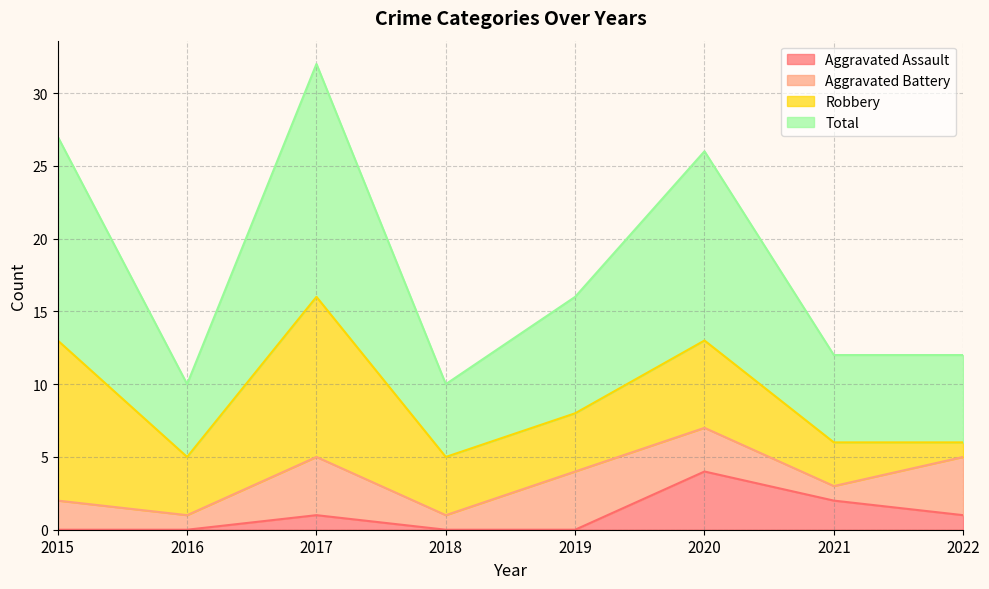

What is the highest value of the Aggravated Assault series?

4